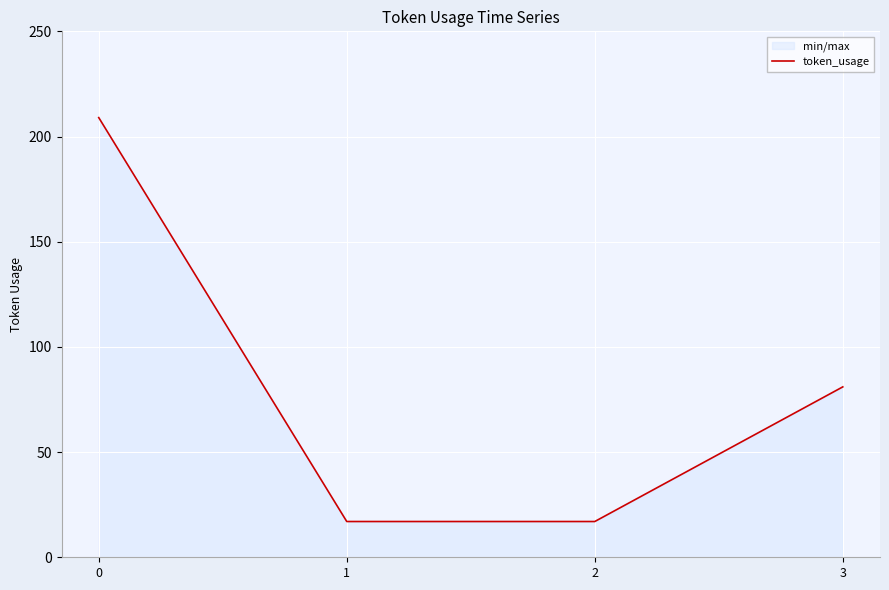

Is it true that the value at 0 is 209?

True